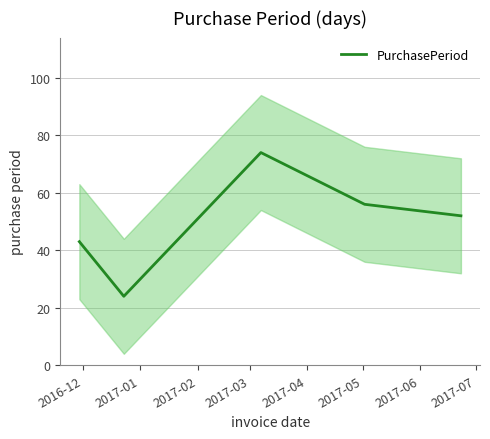

How many data points does each series have?

5